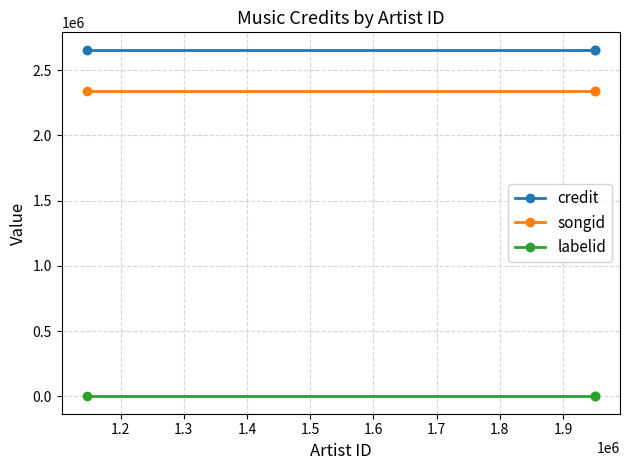

Reading left to right, extract all data points from this chart.

credit: 2656958	2656958	2656958
songid: 2343267	2343267	2343267
labelid: -1	-1	-1